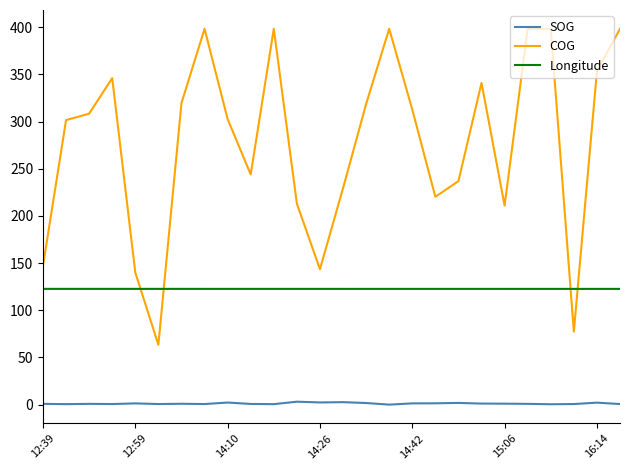

List the series in order of their peak value, lowest first.

SOG, Longitude, COG